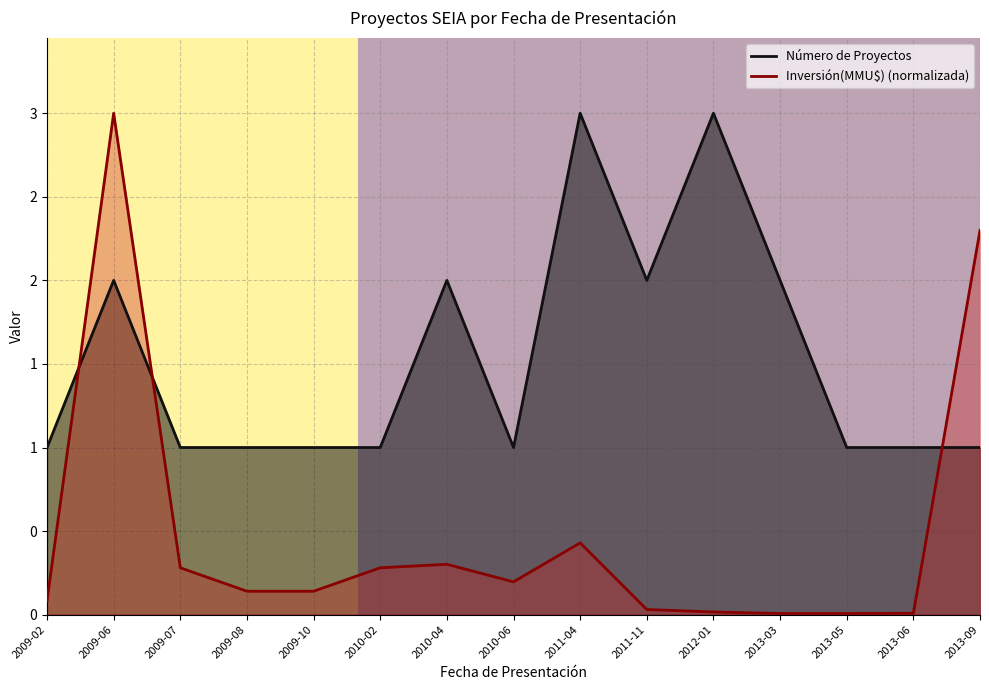

What is the label of the 9th point from the left?

2011-04